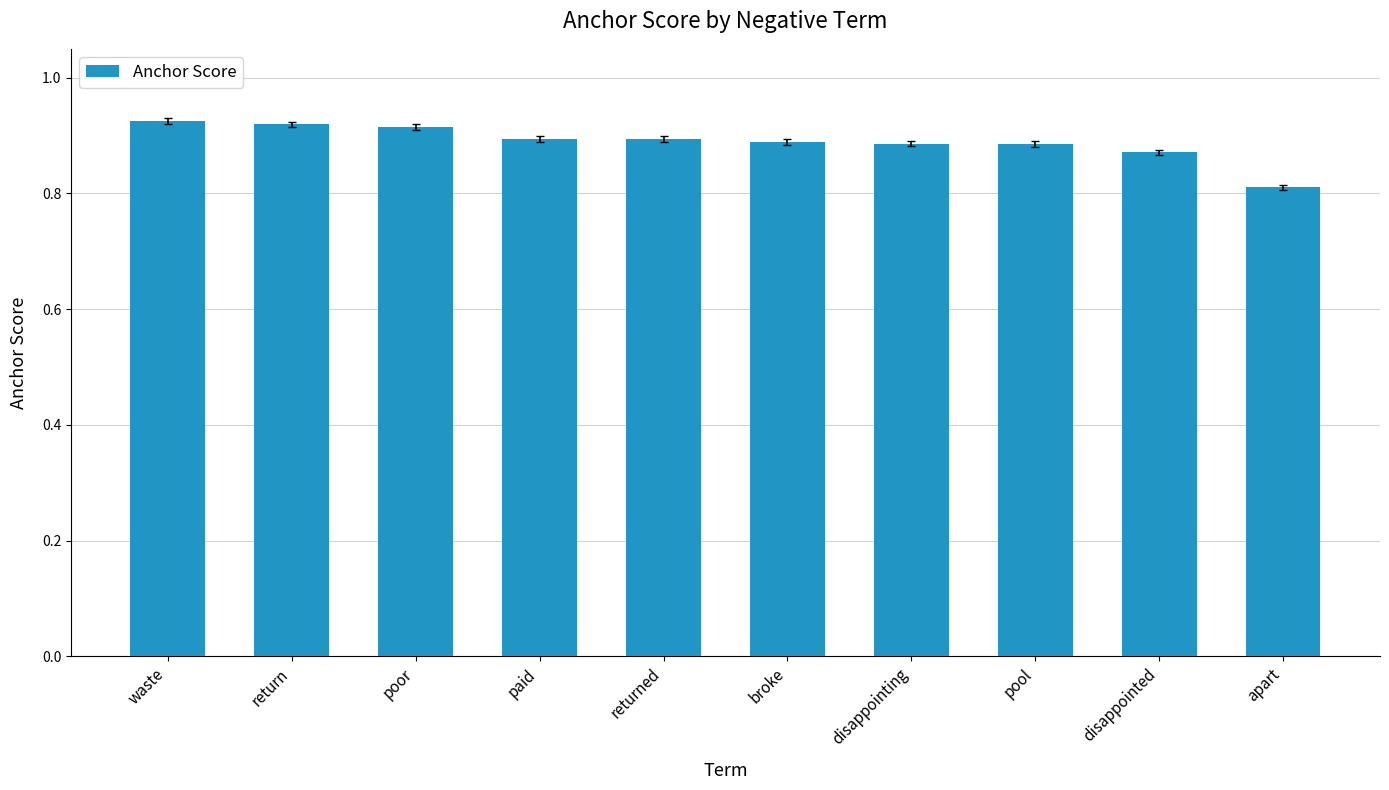

At which category does the chart reach its minimum across all series?

apart